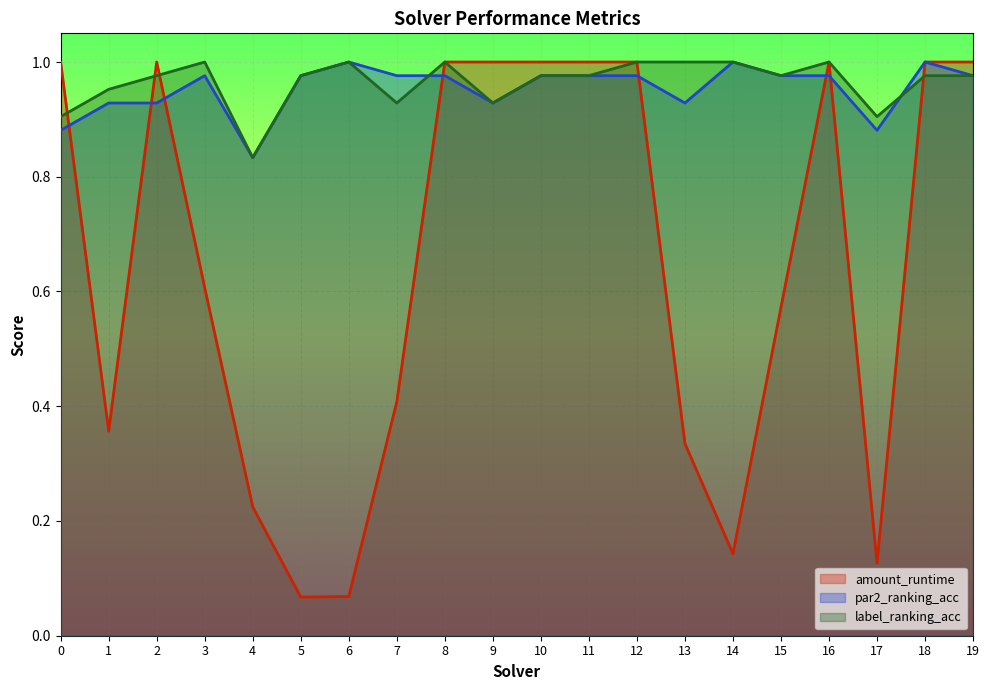

What is the difference between the second highest and minimum values in the par2_ranking_acc series?

0.2